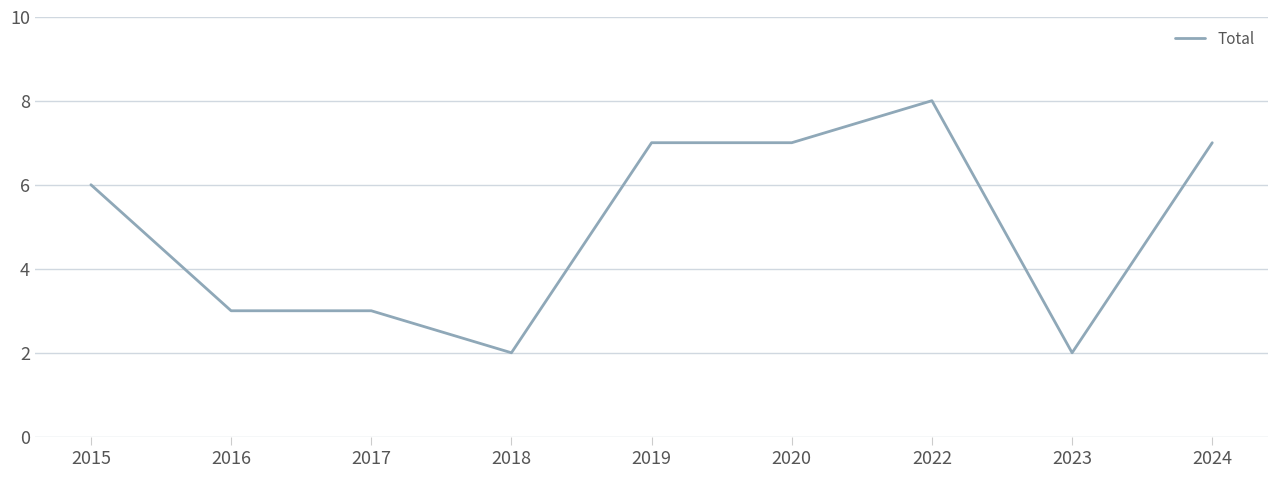

At which category does the chart reach its peak across all series?

2022